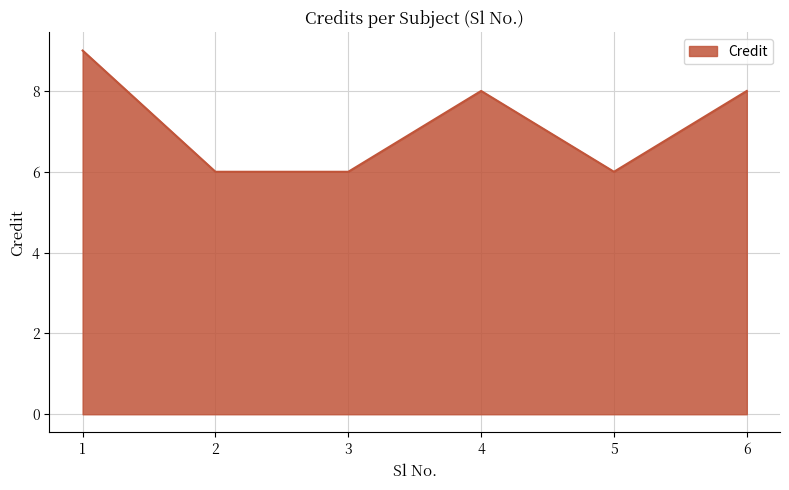

Which has a higher value, 4 or 5?

4